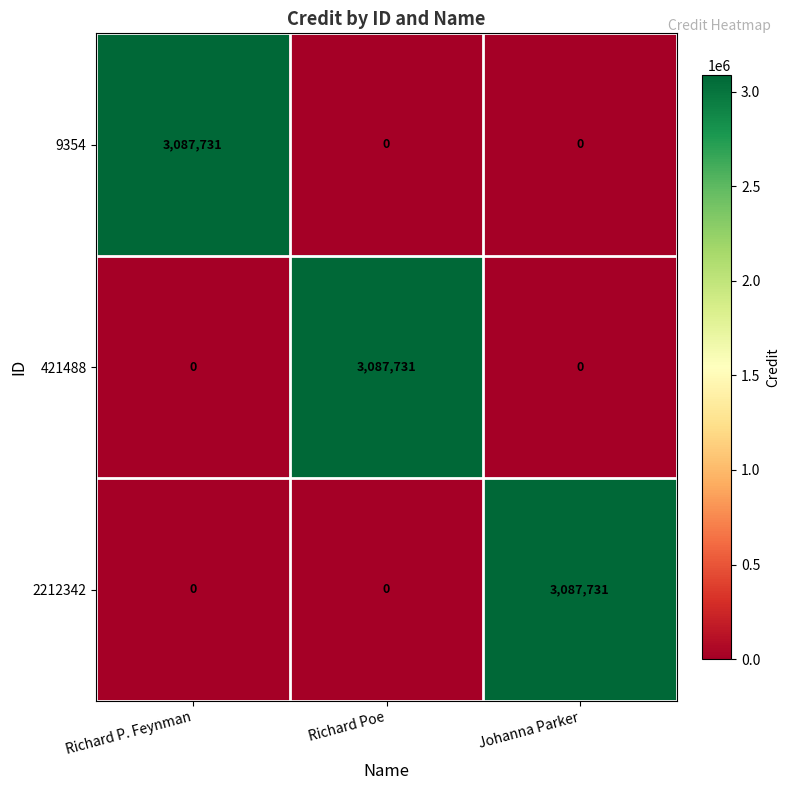

What is the average value of the 421488 series?

1029244